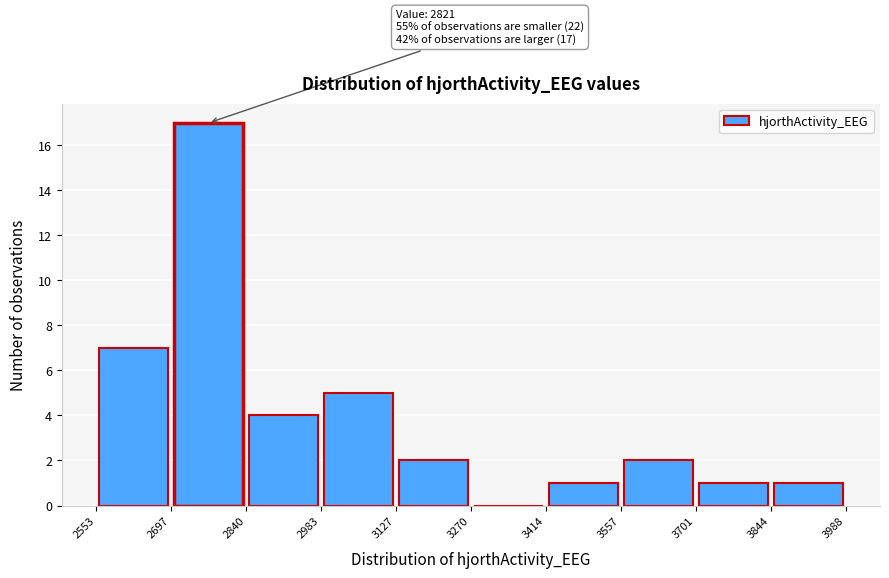

Which range on the x-axis has the tallest bar?

2697 to 2840